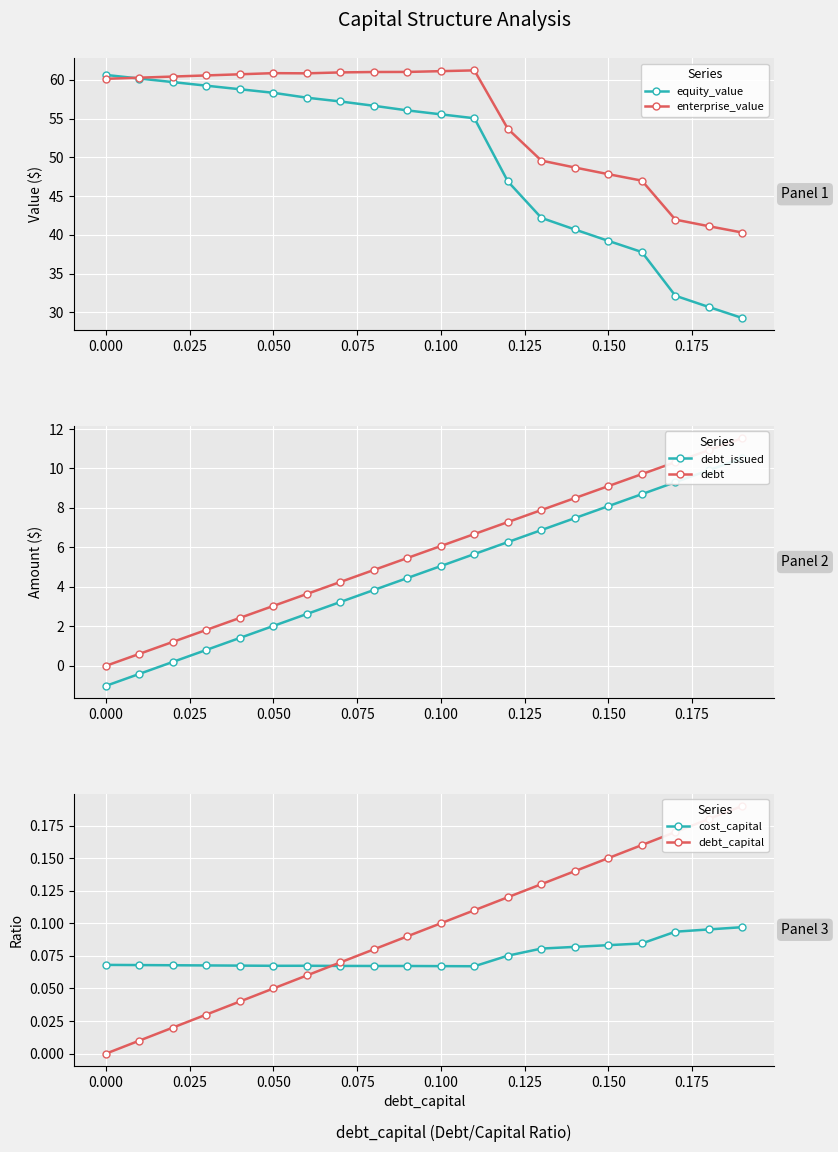

Count the cost_capital values in the range 0 to 1.

20